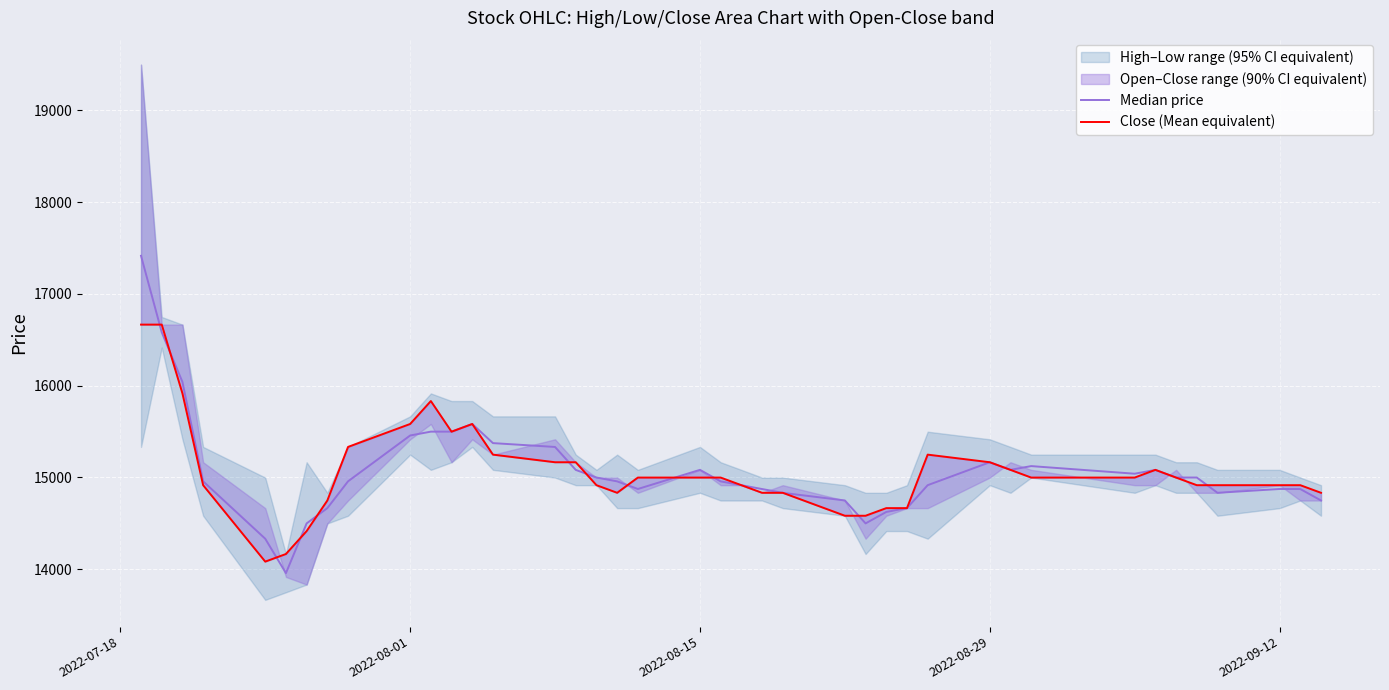

What is the highest value of the Close (Mean equivalent) series?

16666.0